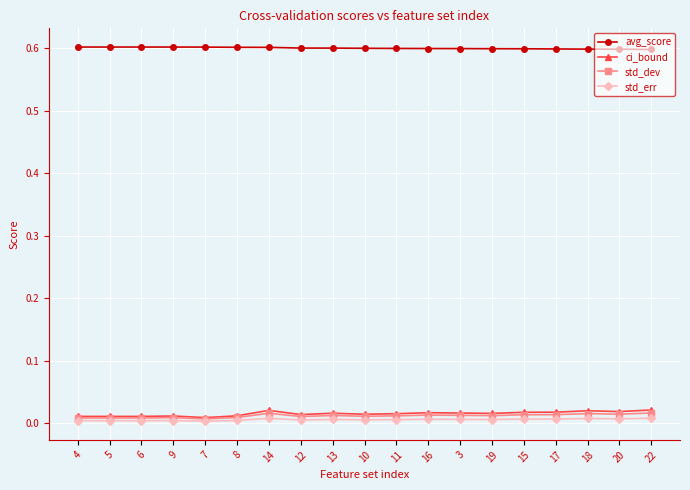

Which series has the largest range (max minus min)?

ci_bound